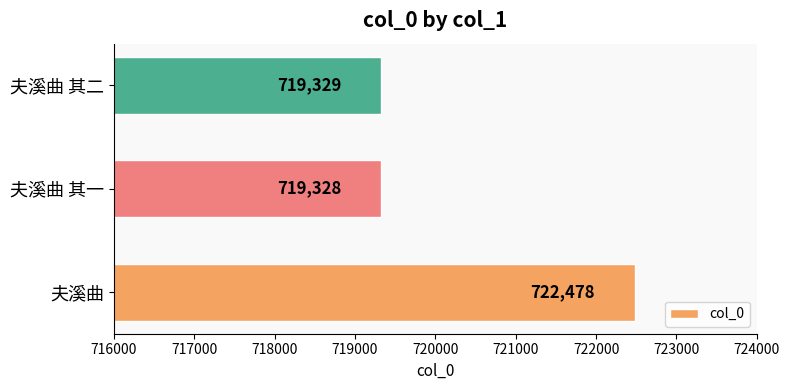

Rank the categories by value from lowest to highest.

夫溪曲 其一, 夫溪曲 其二, 夫溪曲